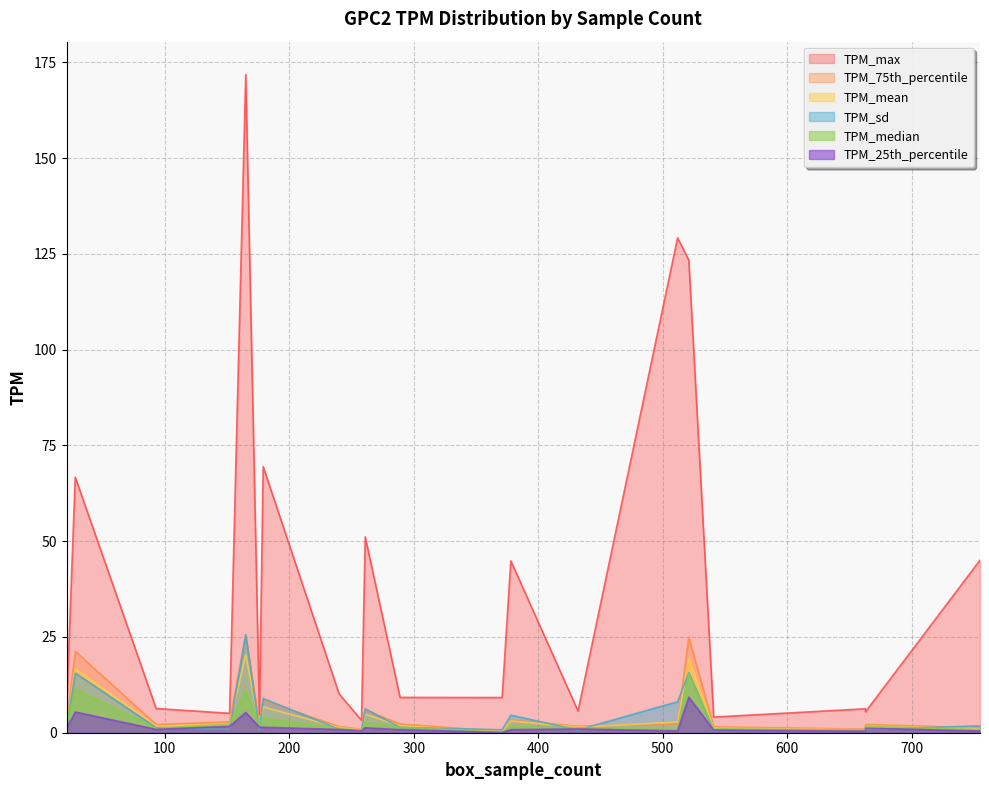

What is the label of the 9th point from the left?

261